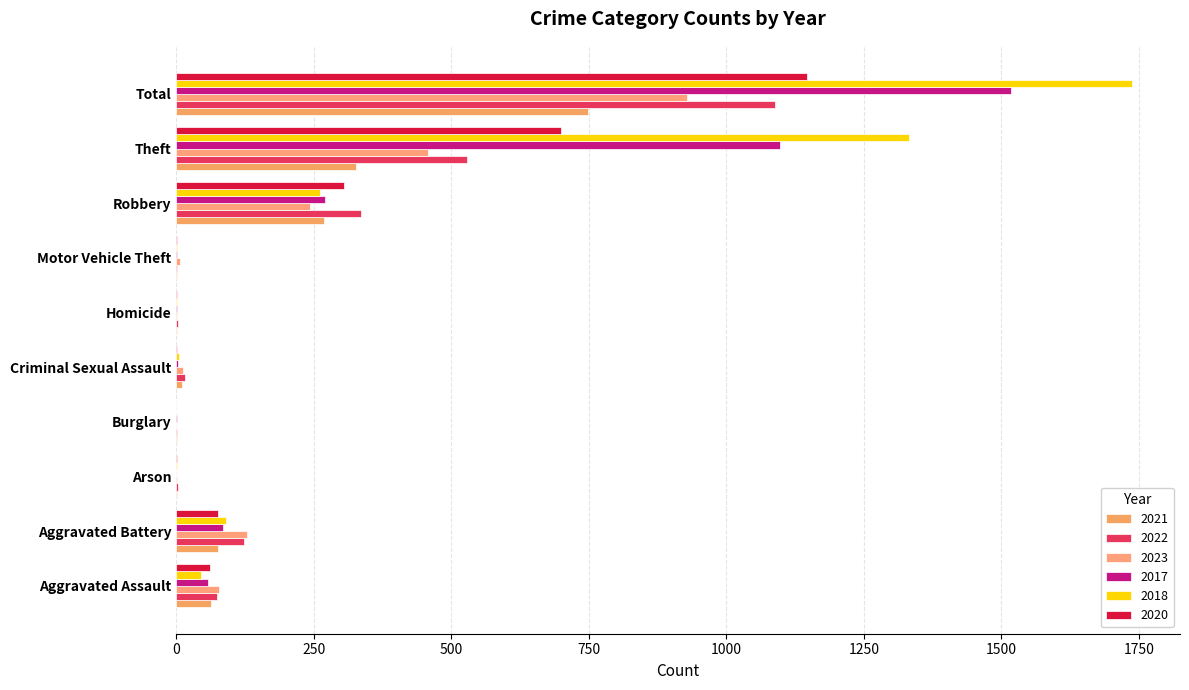

How many distinct data groups are displayed?

6